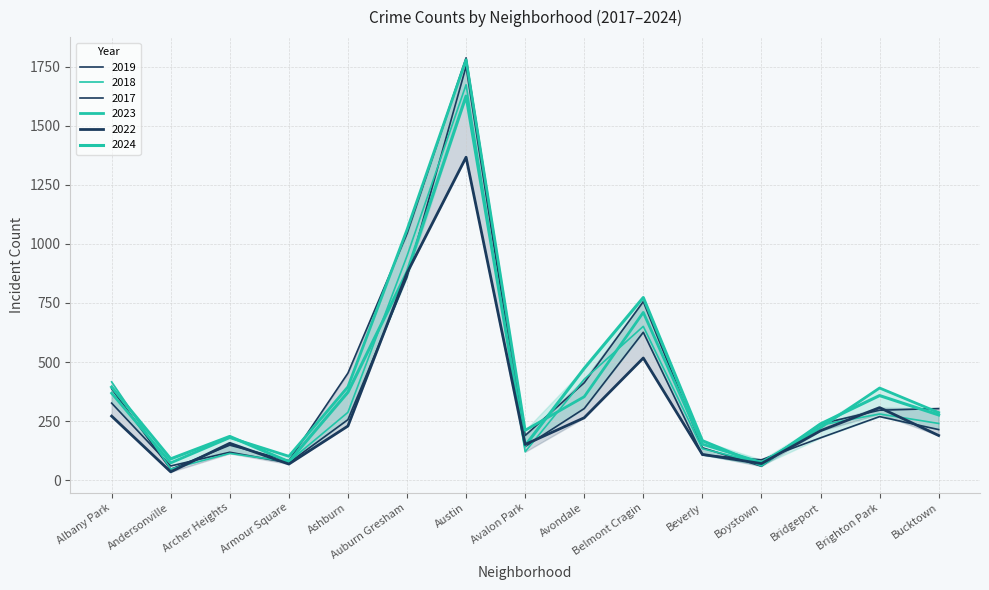

What is the sum of the 2024 values at Armour Square and Brighton Park?

436